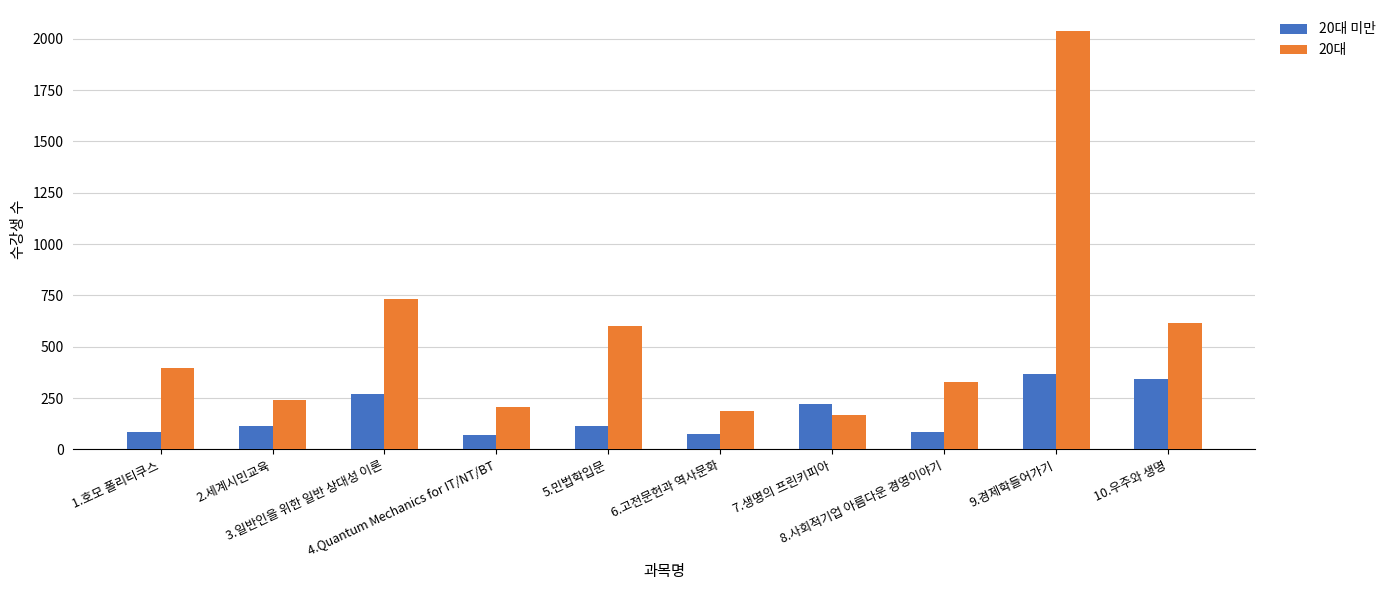

Which series has the largest range (max minus min)?

20대